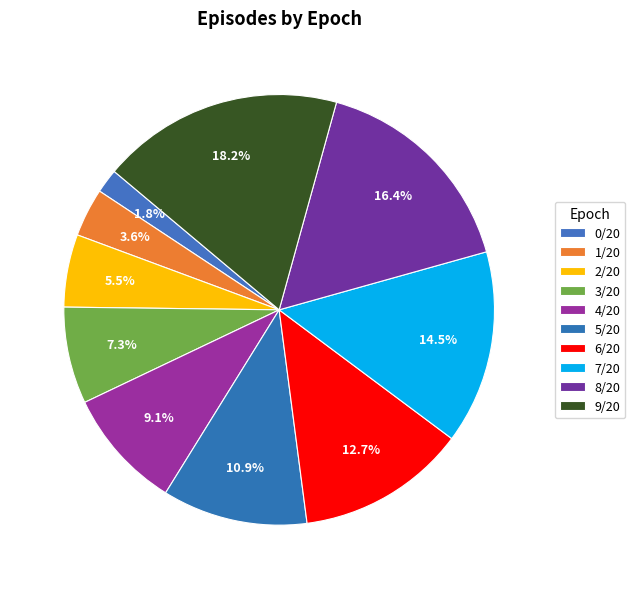

Between 4/20 and 6/20, which is larger?

6/20